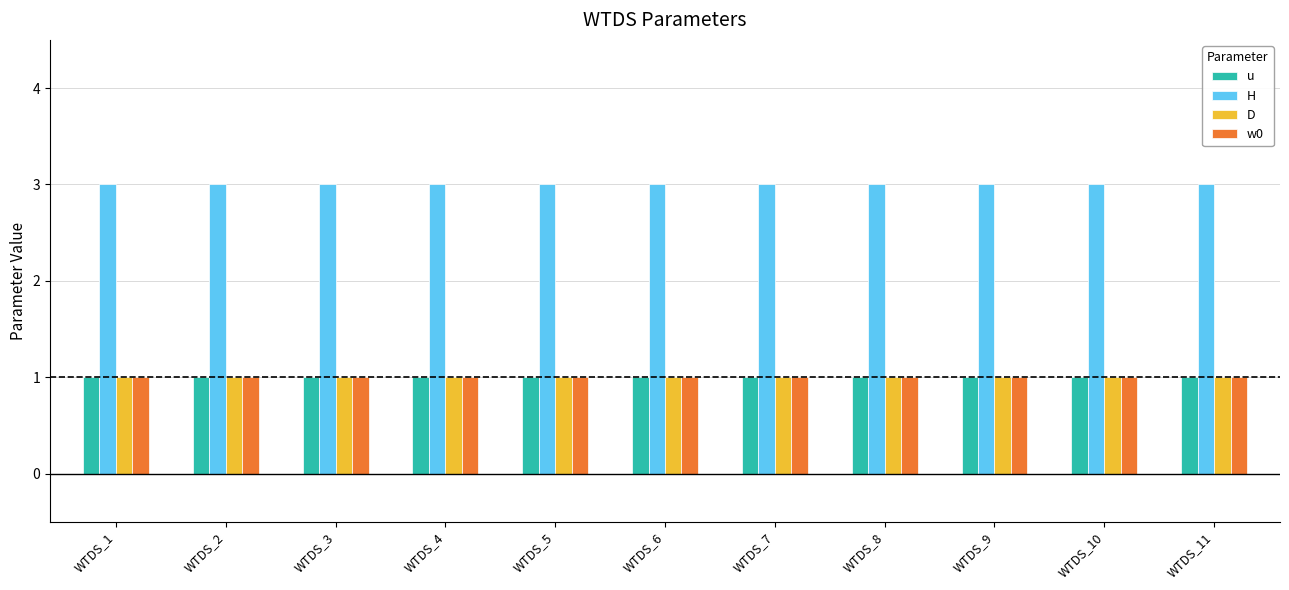

True or false: H has a value of 3 at WTDS_9.

True